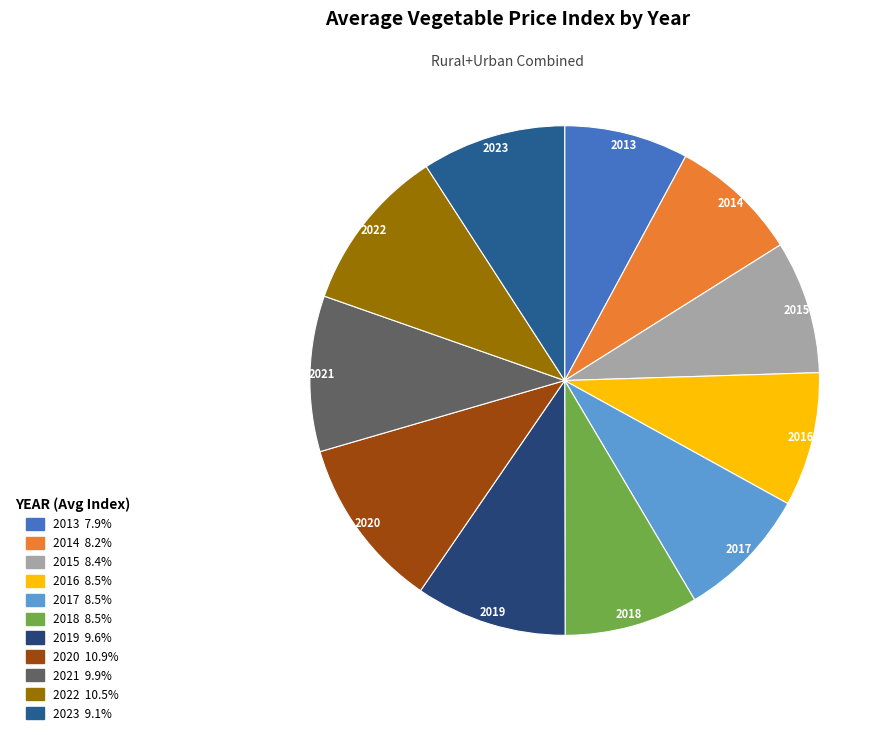

True or false: 2018 accounts for 1% of the total.

False